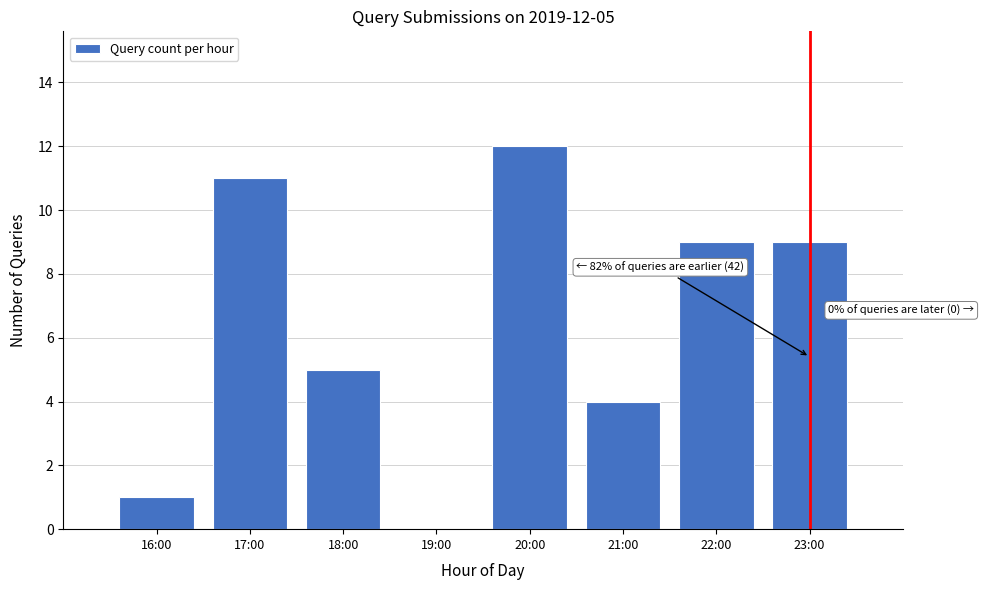

Reading left to right, list all the values displayed in this chart.

16:00=1	17:00=11	18:00=5	19:00=0	20:00=12	21:00=4	22:00=9	23:00=9